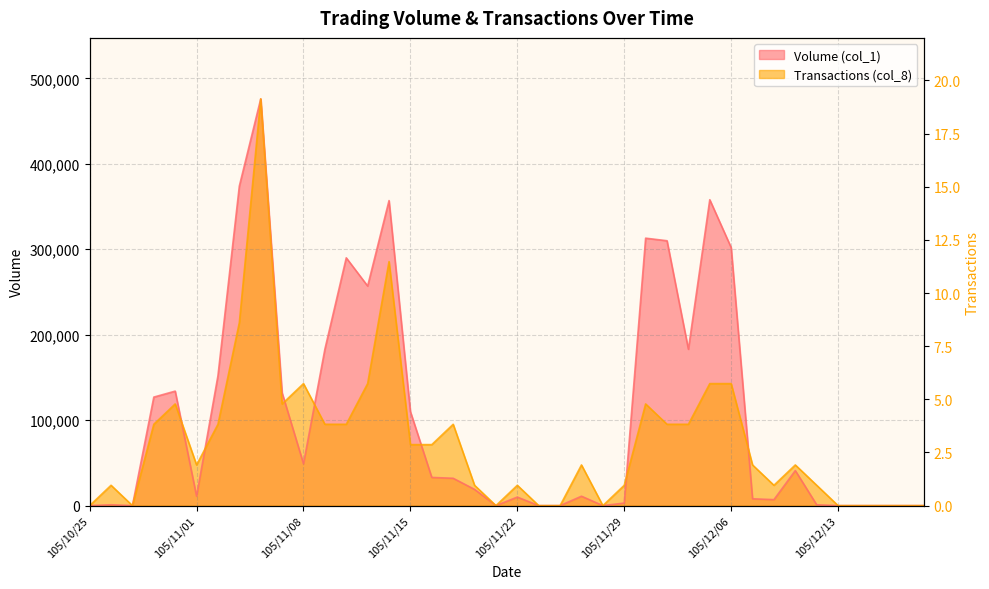

What is the greatest value displayed?

476000